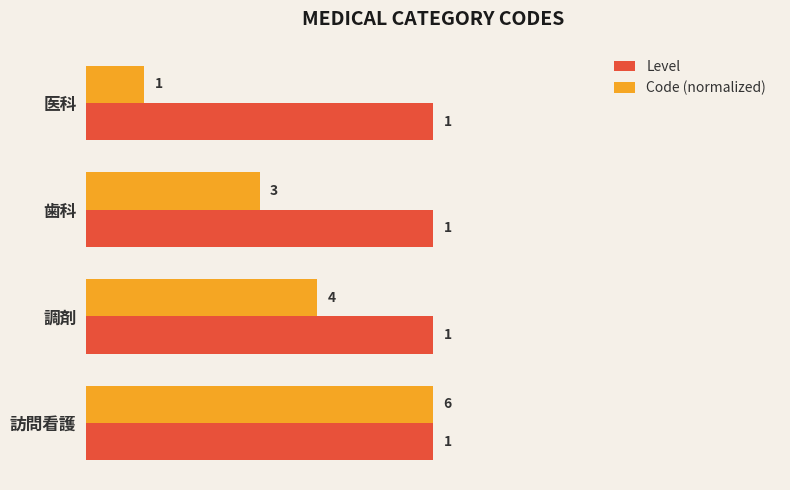

Which series has the largest total across all categories?

Level